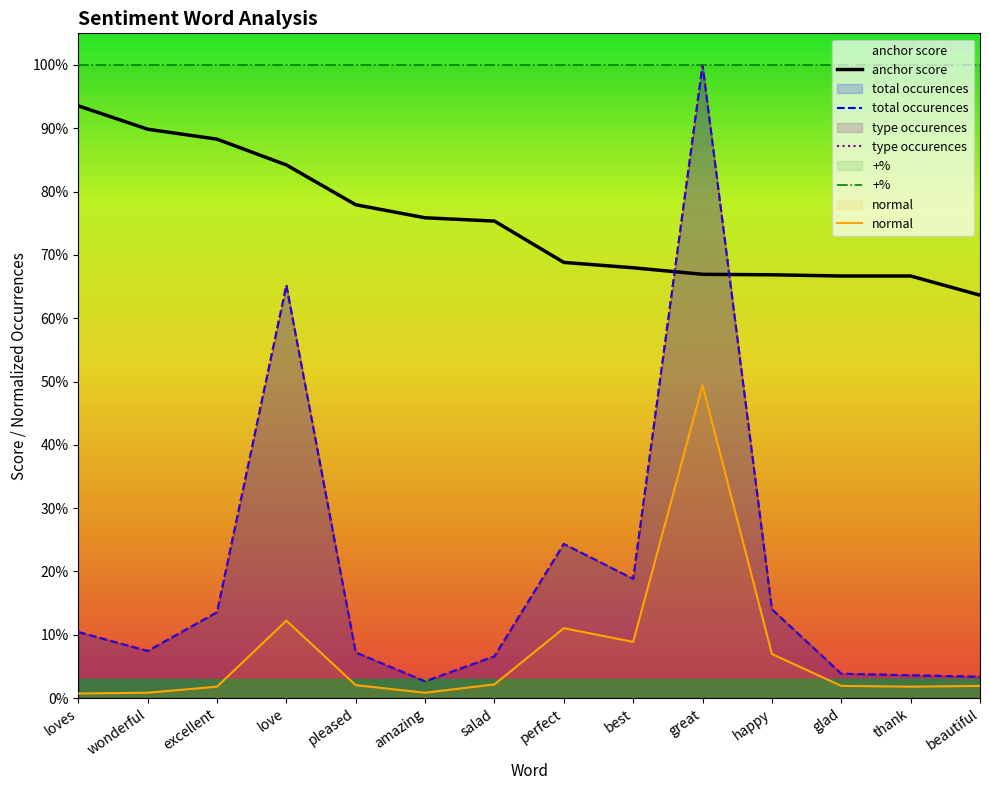

How many interior local peaks does the total occurences series have?

3